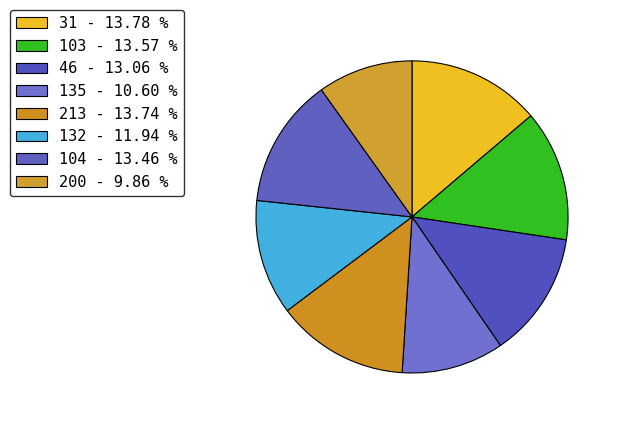

Which category has the smallest portion of the pie?

200